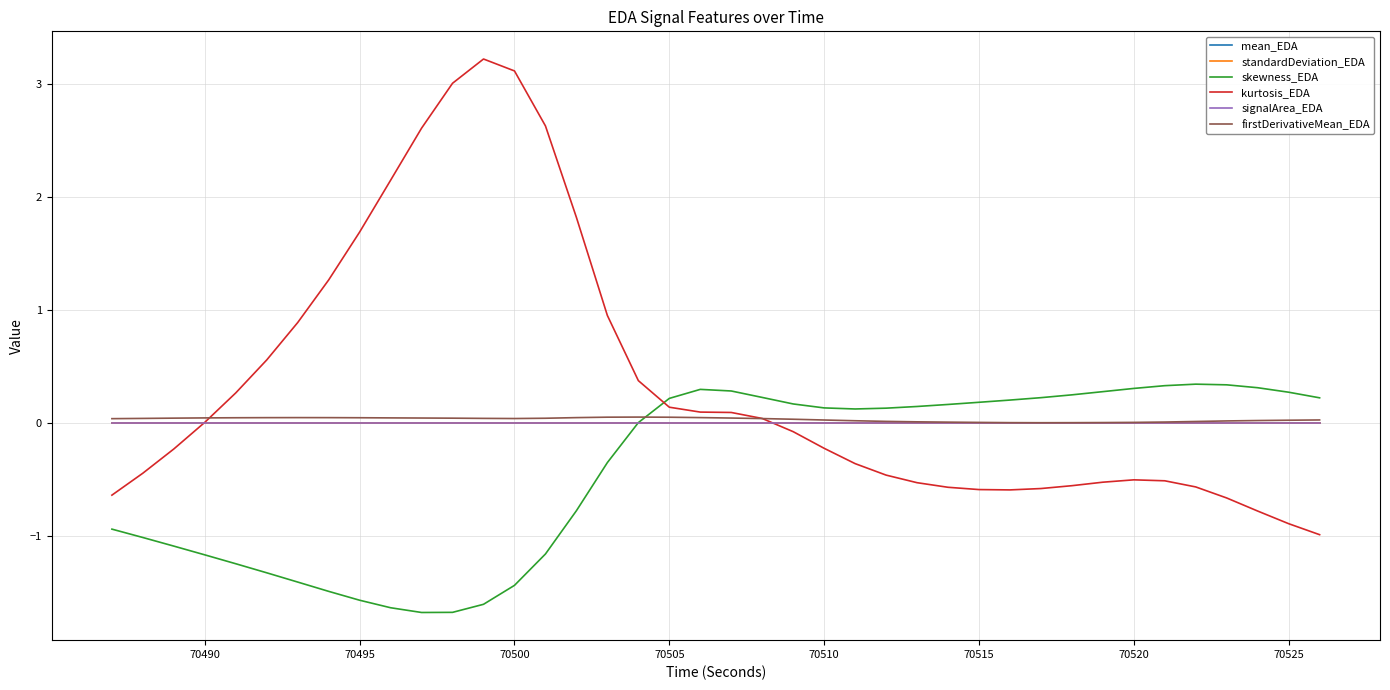

How many lines are shown in the chart?

6